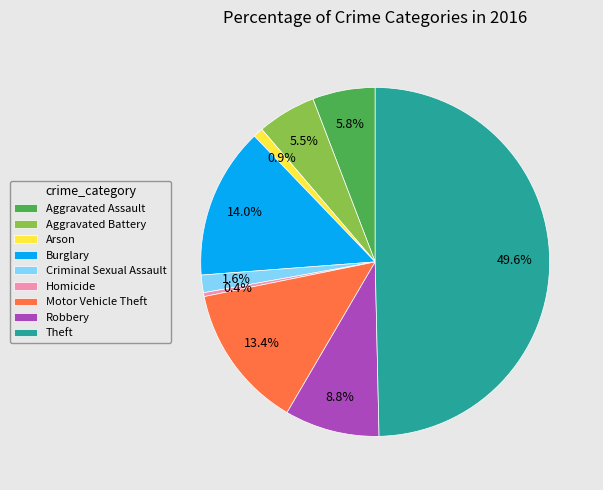

To the nearest percent, what is the average slice percentage?

11%